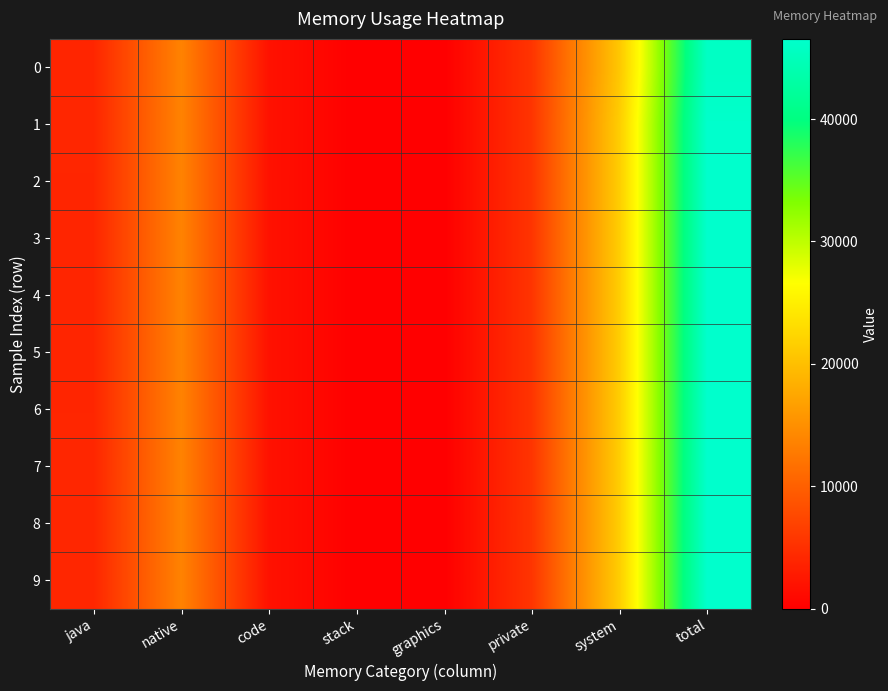

What is the total value across all series at stack?

400